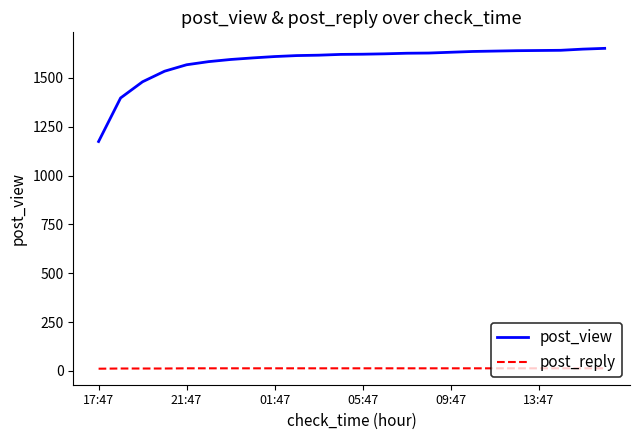

What is the average value of the post_reply series?

13